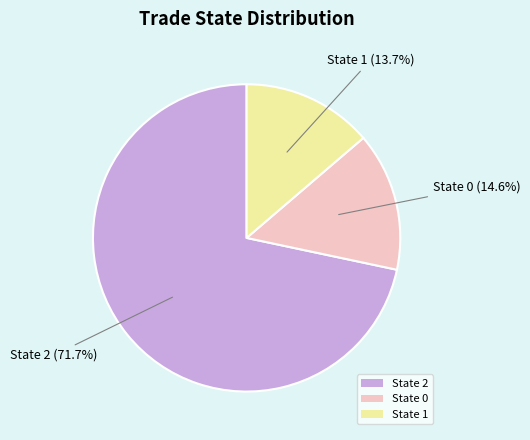

To the nearest percent, what is the difference between the largest and smallest slice percentages?

58%